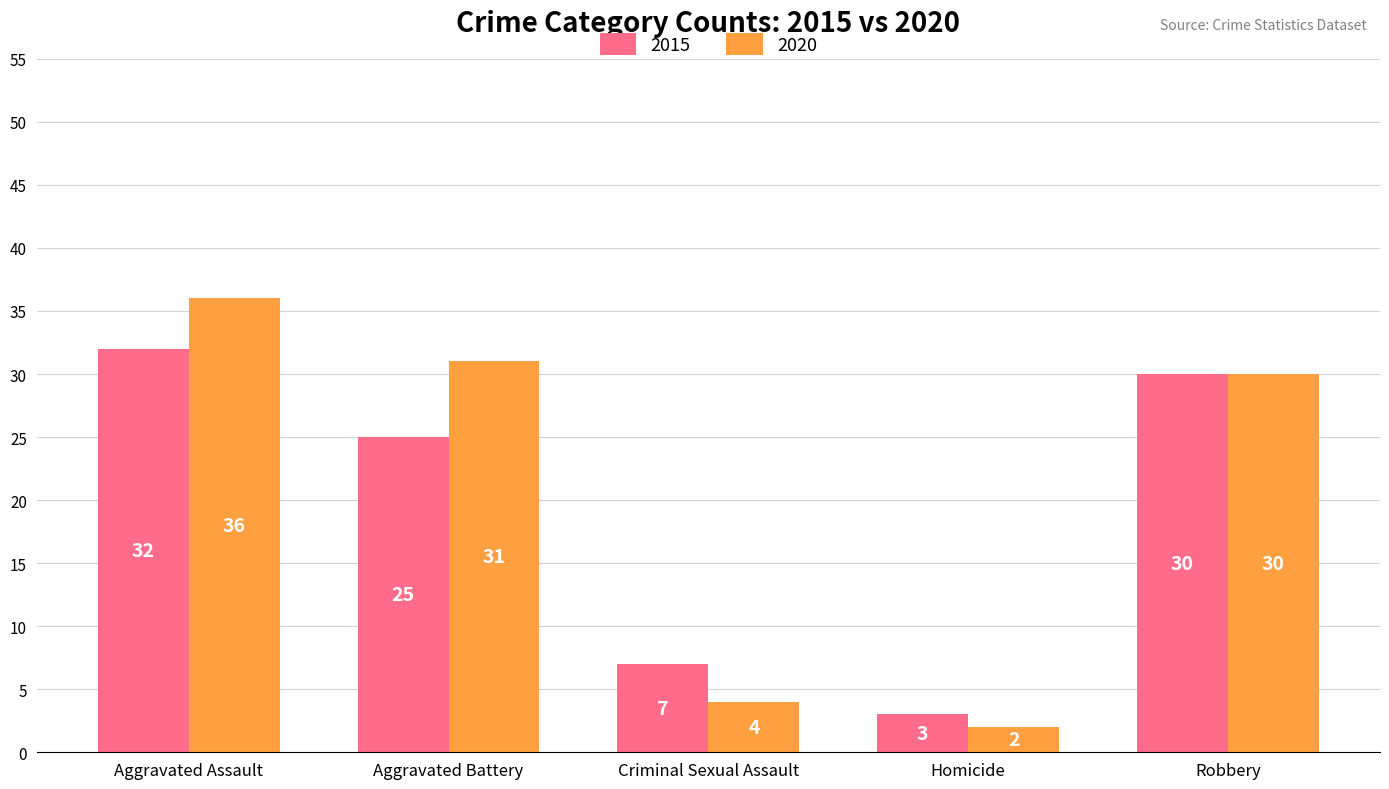

Between Criminal Sexual Assault and Homicide, which series saw the biggest shift?

2015